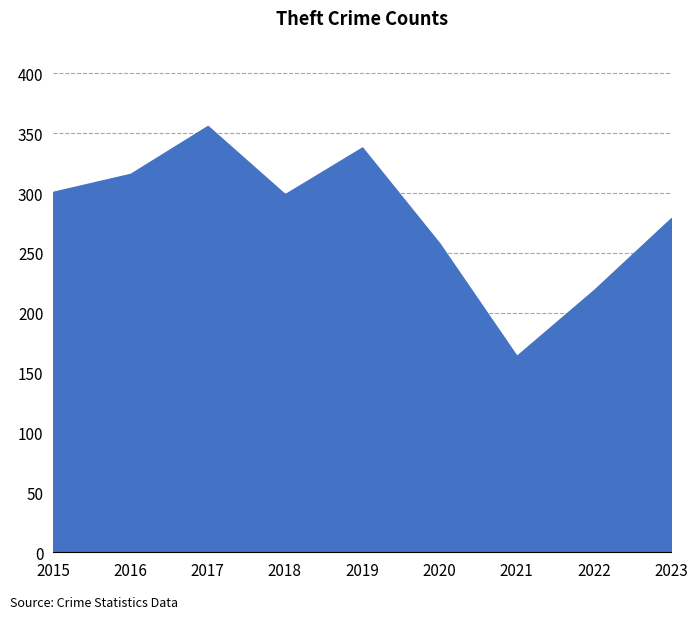

Which category has the highest value across all series?

2017